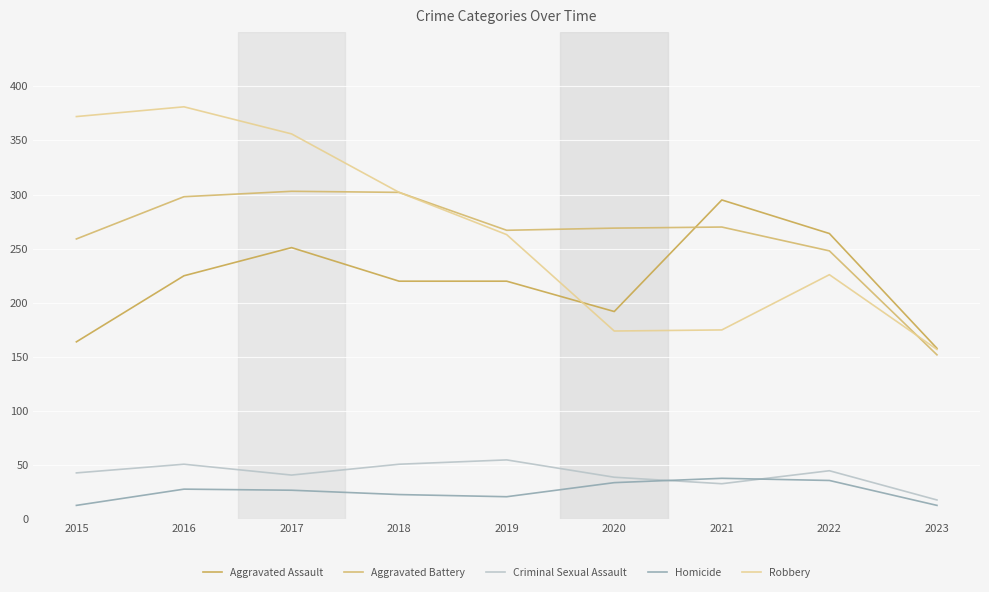

True or false: Robbery and Aggravated Assault cross at least once.

True